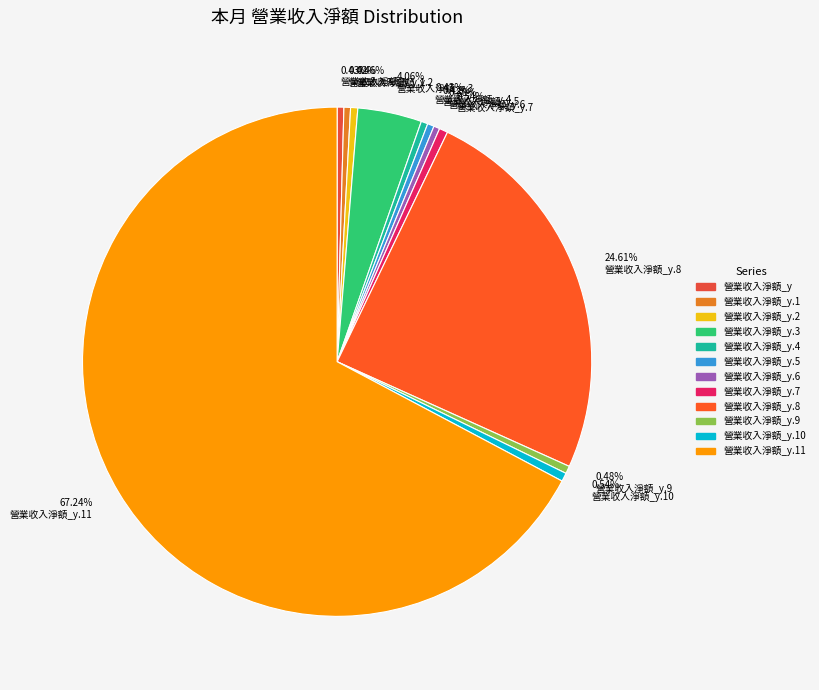

Does 營業收入淨額_y.4 represent more than half of the total?

No